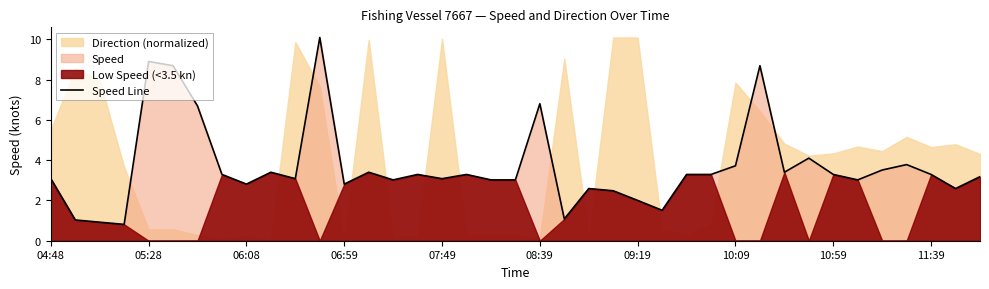

What is the minimum value for Speed Line?

0.8